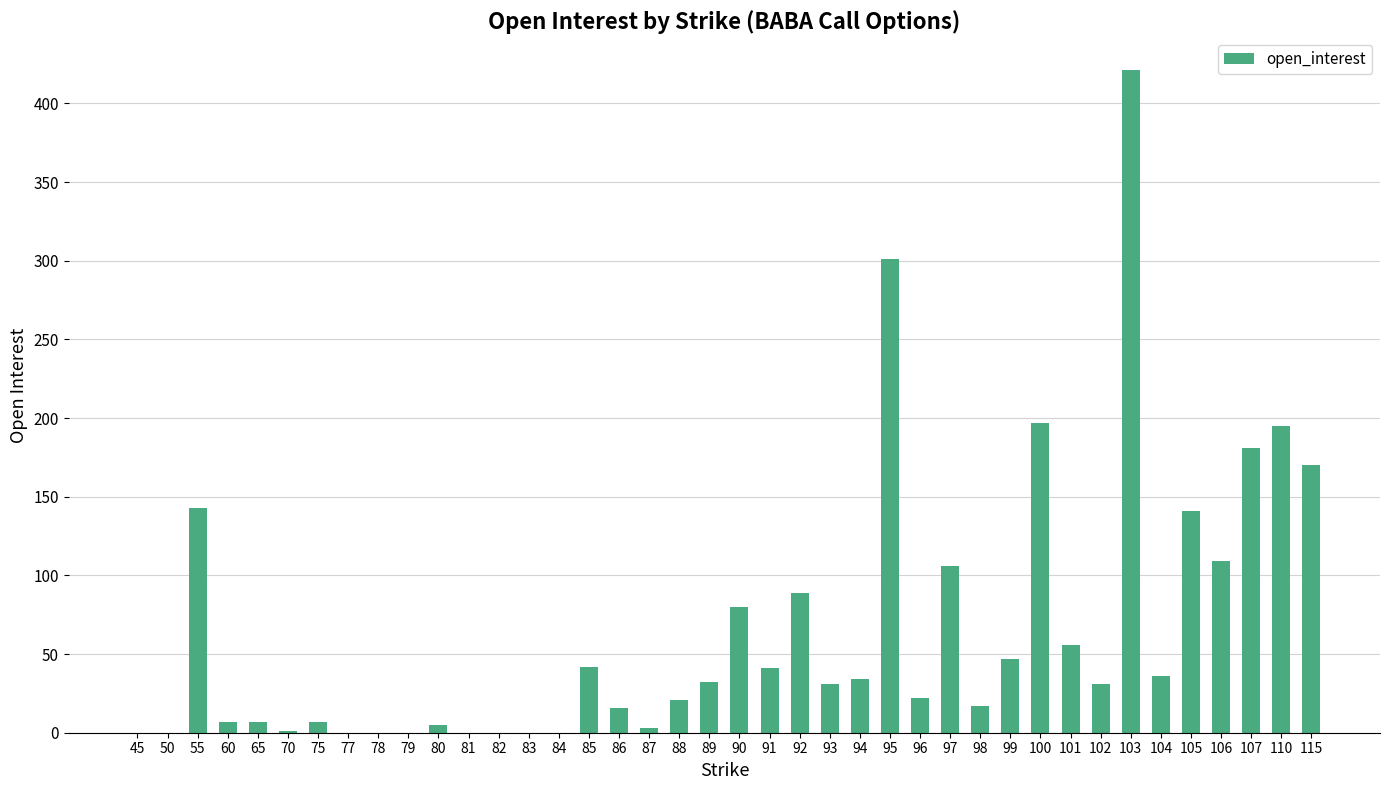

The chart shows a value of 170 at 115. True or false?

True